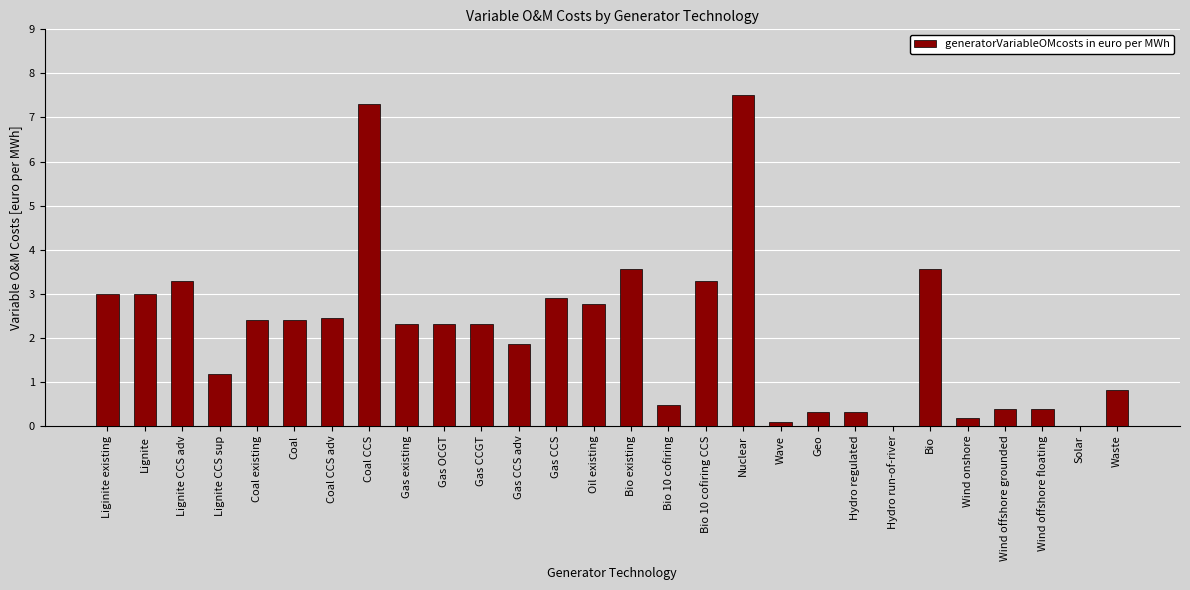

What is the greatest value displayed?

7.5